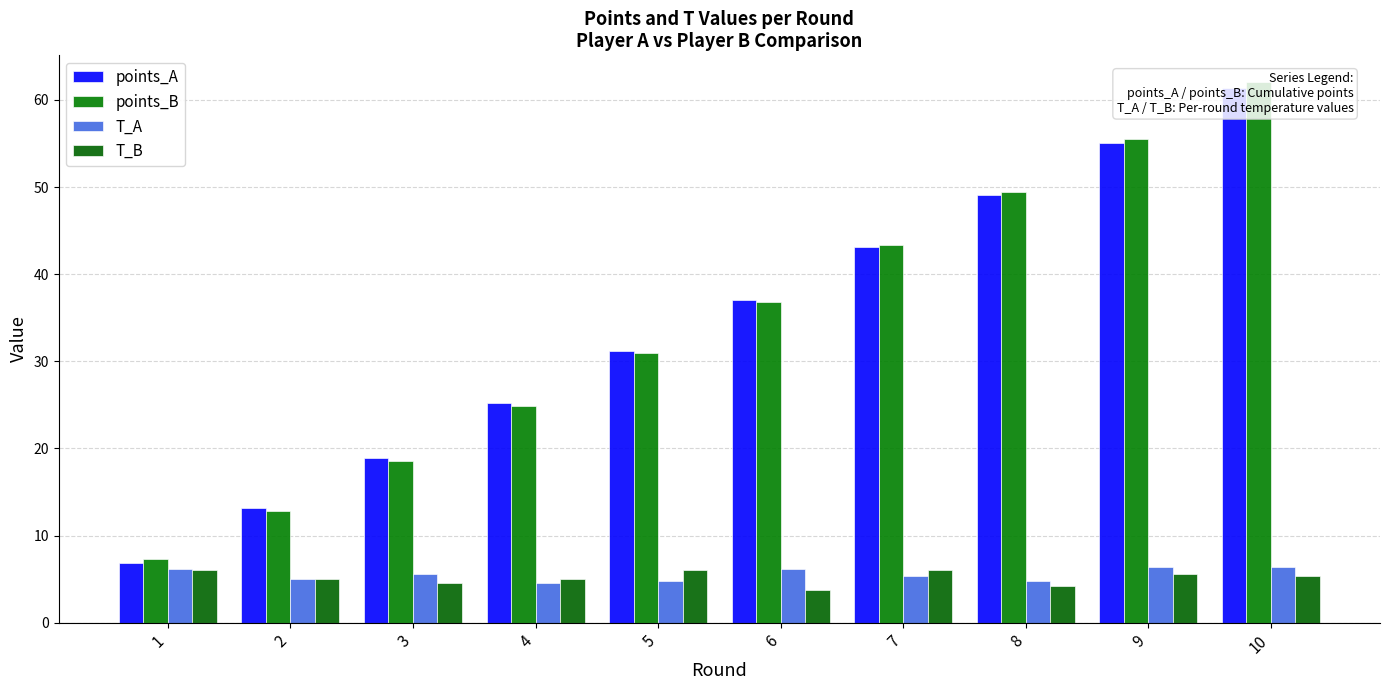

What are all the series names shown in the legend?

points_A, points_B, T_A, T_B